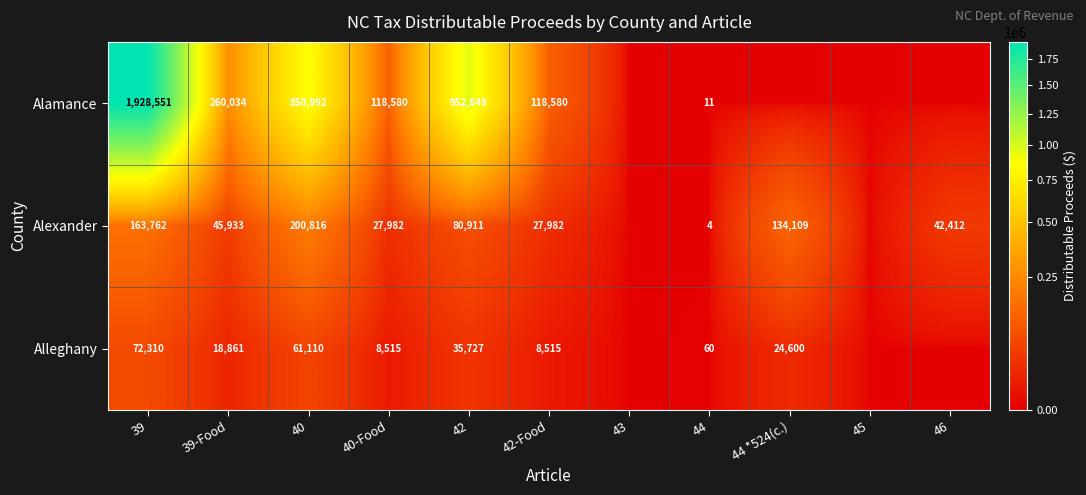

What is the total value across all series at 39-Food?

324828